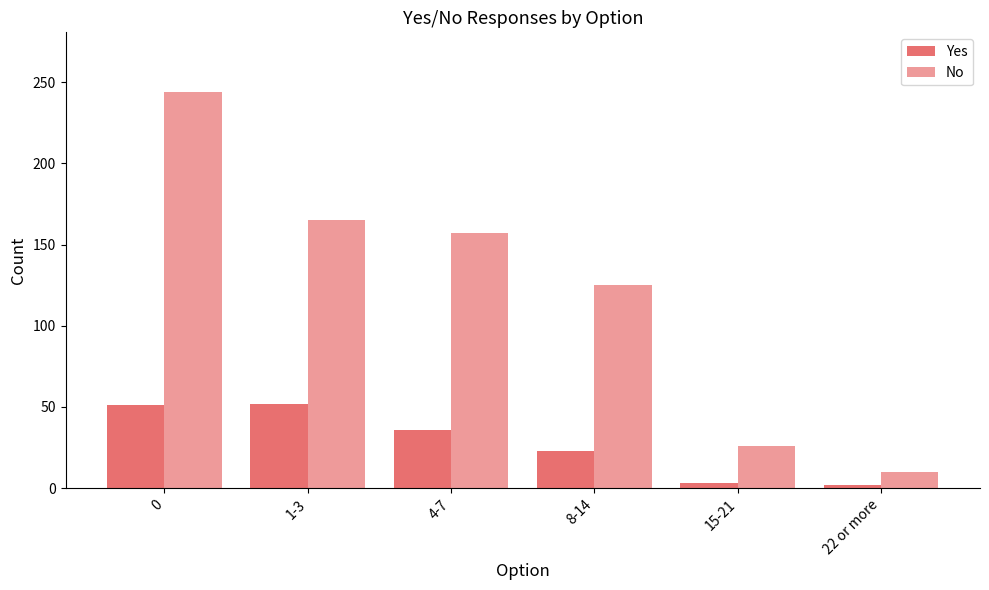

Reading left to right, what are all the values shown in this chart?

Yes: 0=51	1-3=52	4-7=36	8-14=23	15-21=3	22 or more=2
No: 0=244	1-3=165	4-7=157	8-14=125	15-21=26	22 or more=10